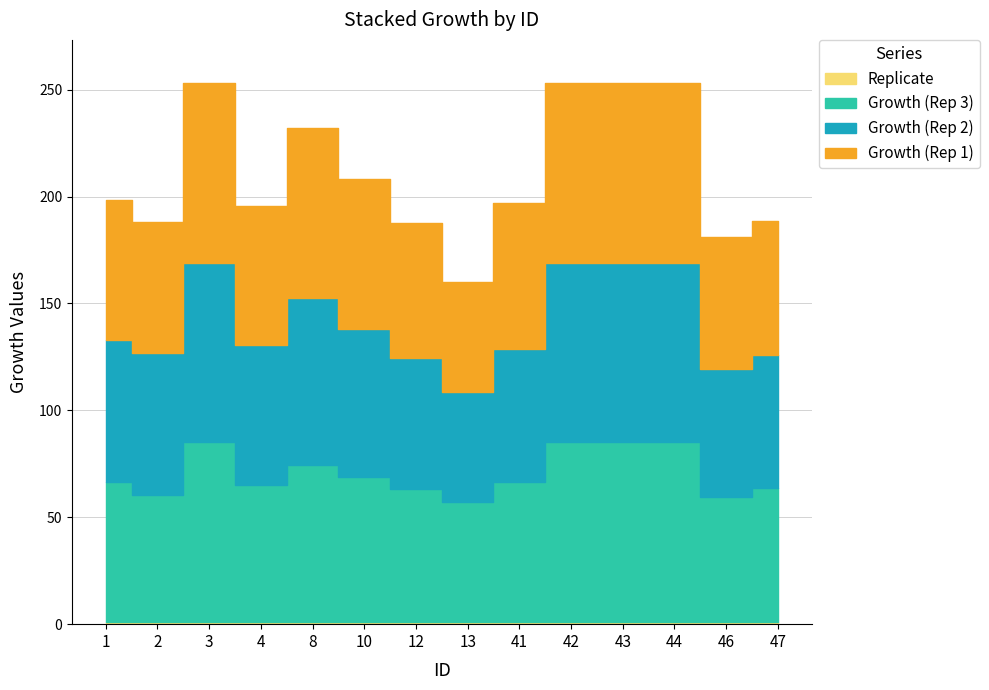

True or false: Mean Growth and Concentration intersect in this chart.

False